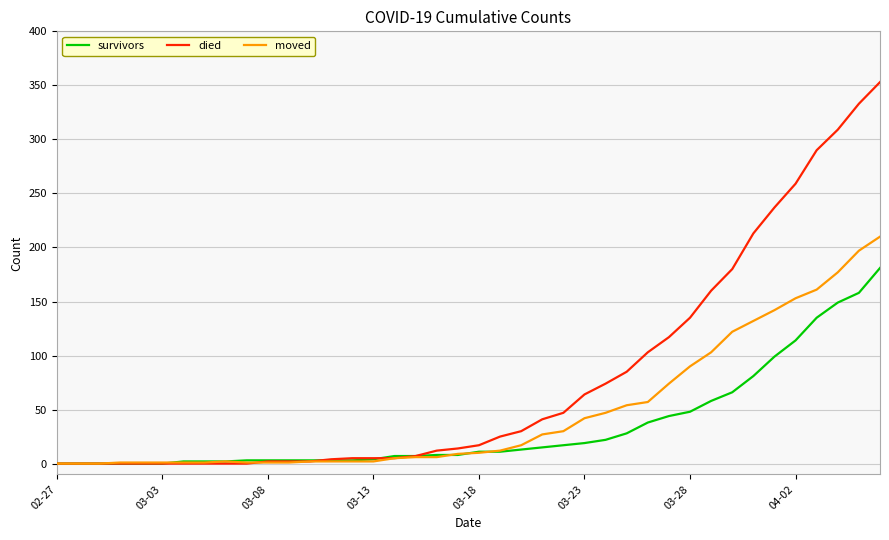

What is the maximum value for survivors?

181